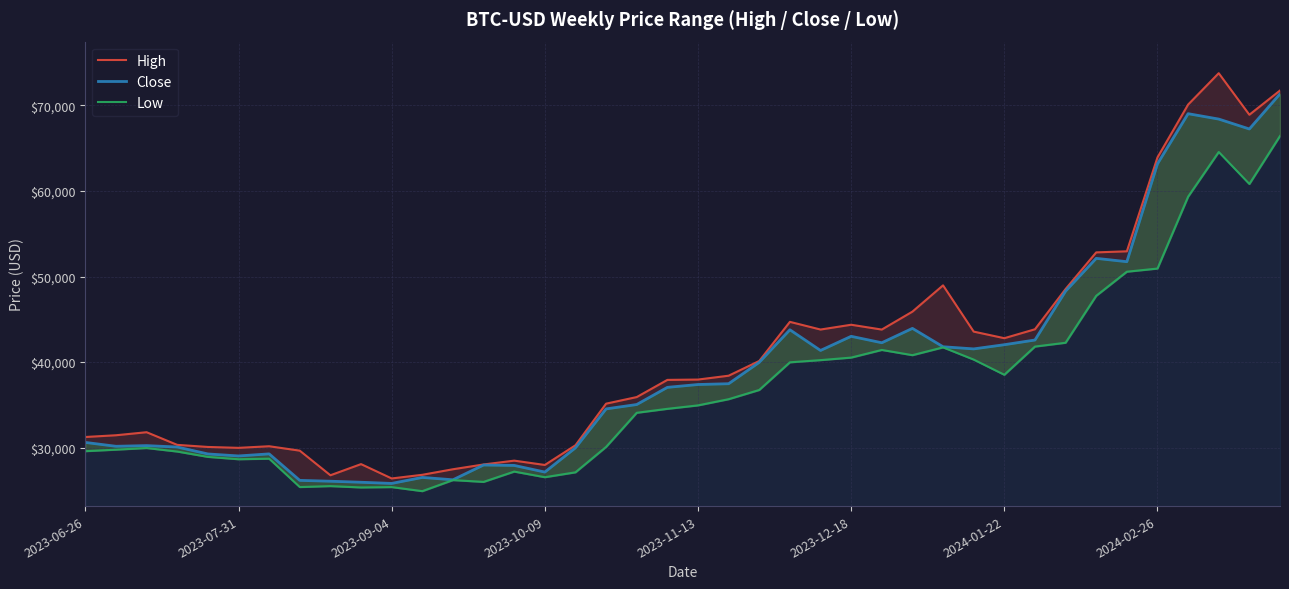

What is the difference between the maximum and minimum values in the Close series?

45501.4